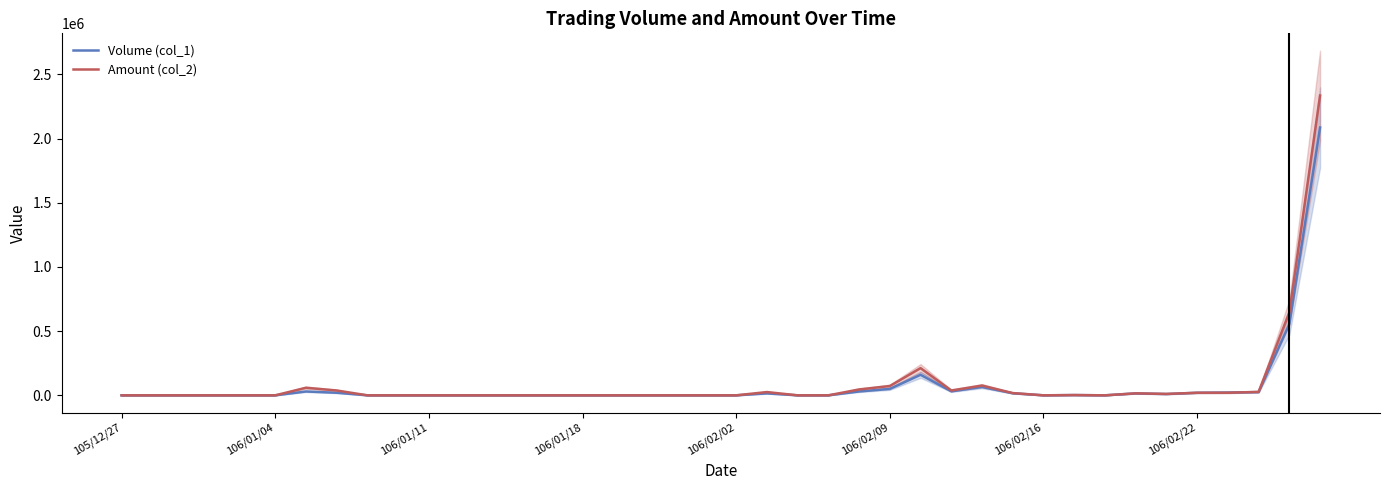

Rank the series by their average value, from highest to lowest.

Amount (col_2), Volume (col_1)